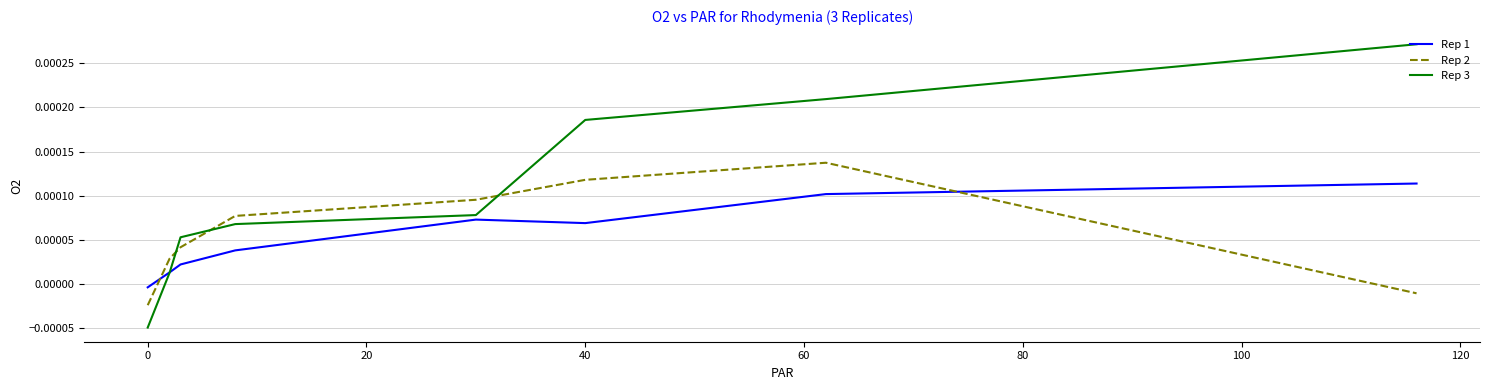

List the series in order of their peak value, highest first.

Rep 3, Rep 2, Rep 1